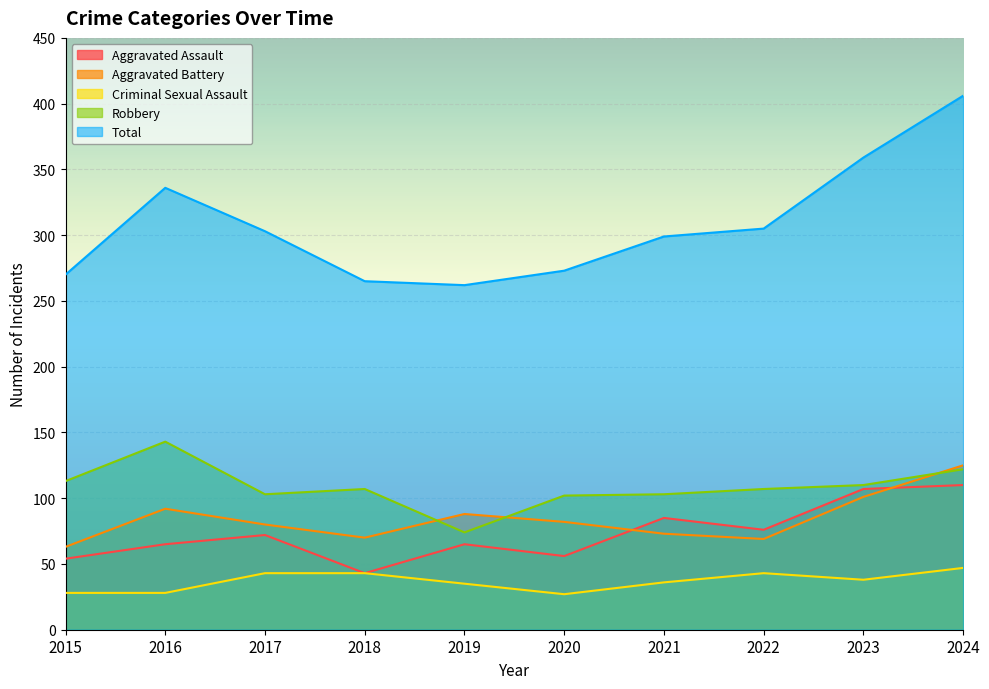

Which series ends up on top after the final intersection of Aggravated Battery and Robbery?

Aggravated Battery